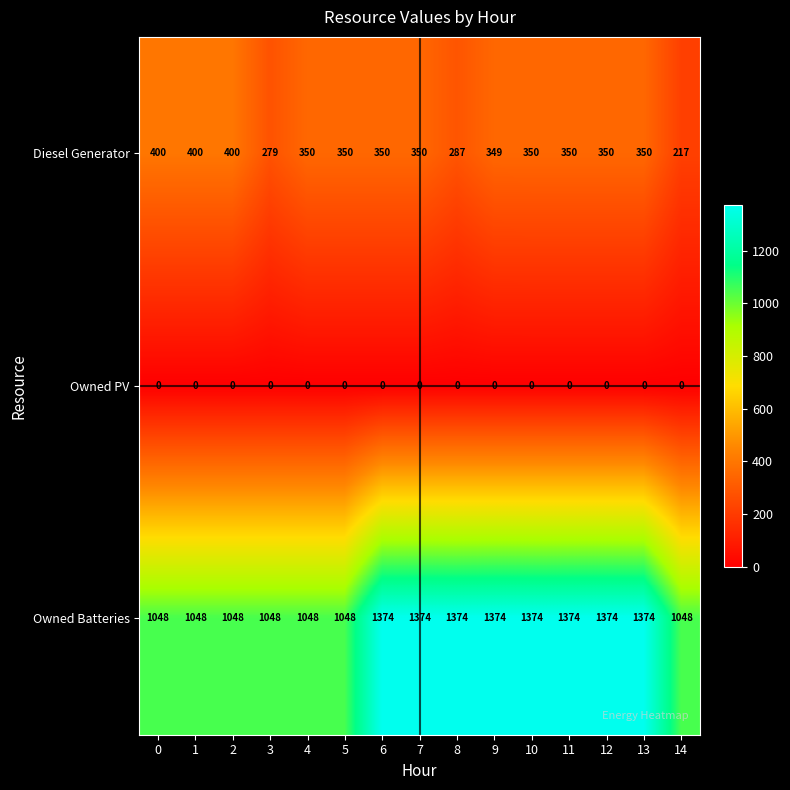

Which series changed the most between 12 and 14?

Owned Batteries